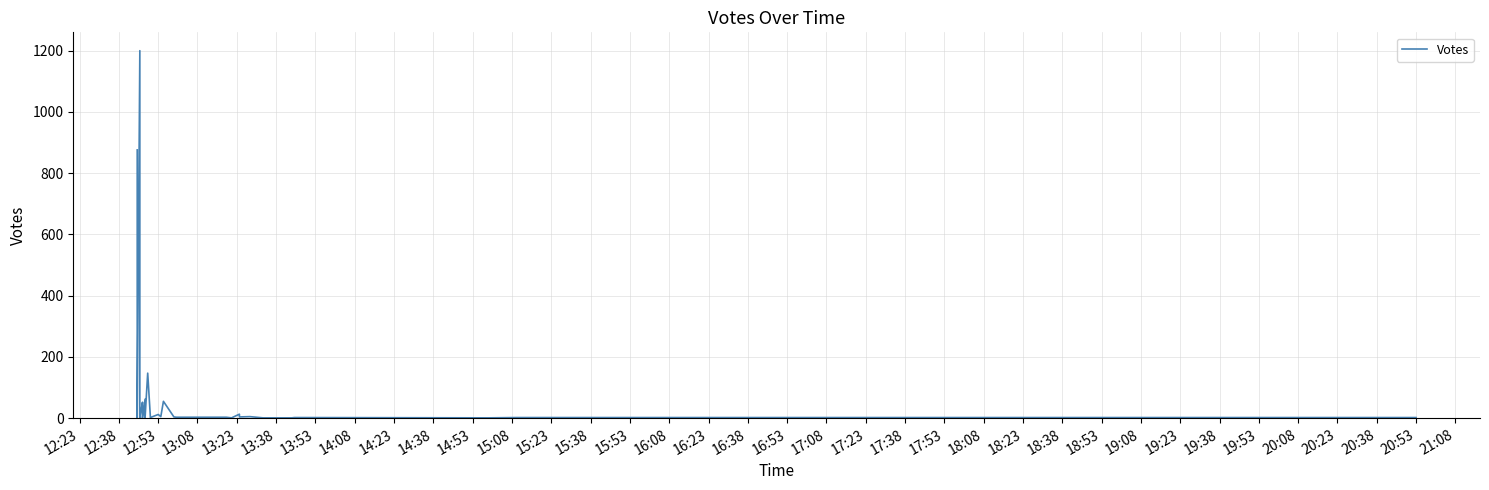

What is the difference between the second highest and minimum values?

875